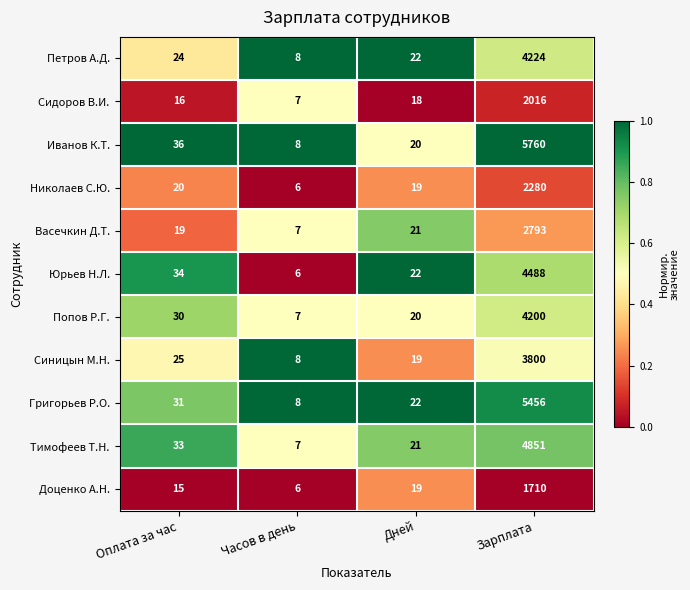

Which series has the largest total across all categories?

Иванов К.Т.